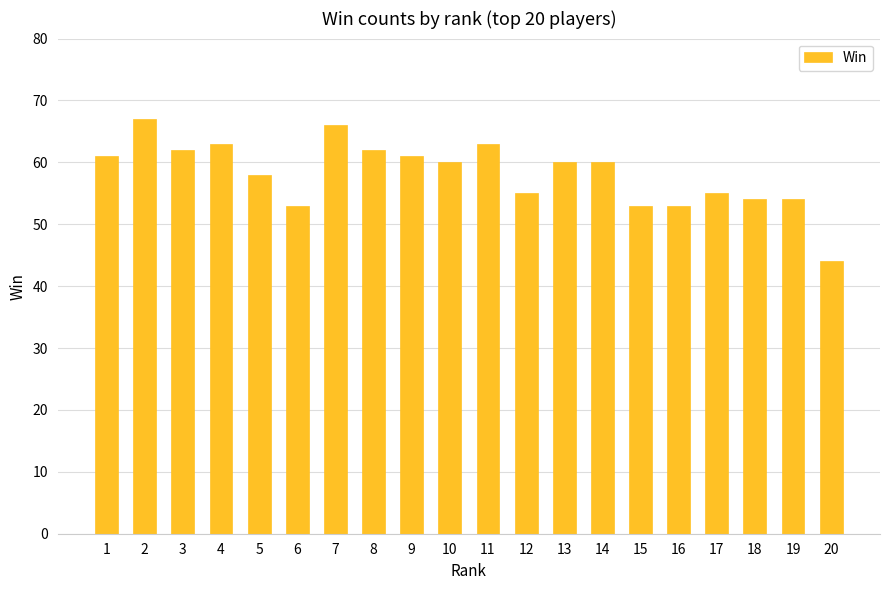

What is the change in value from 7 to 18?

-12